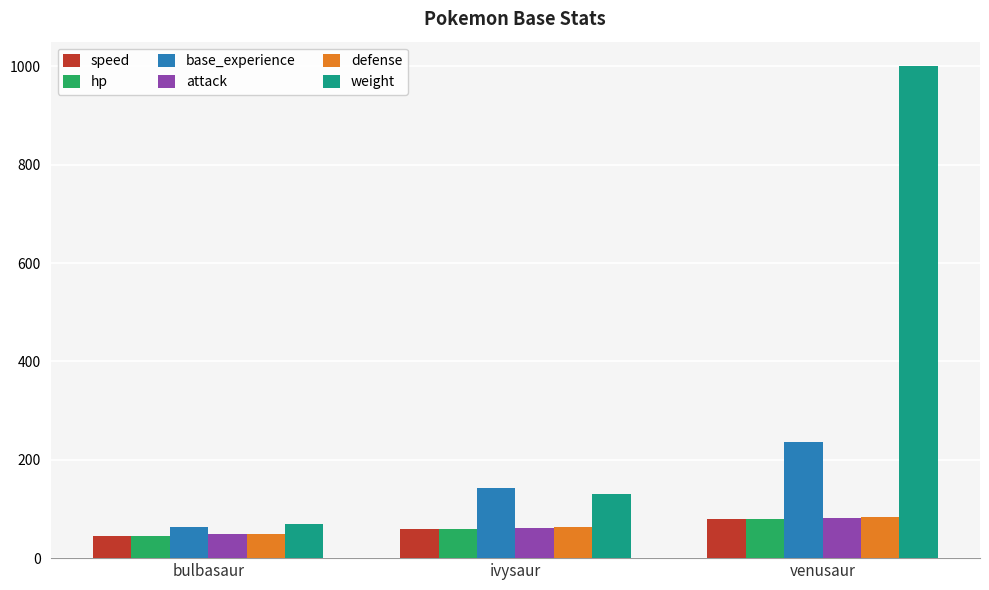

At how many categories does at least one series exceed 360?

1